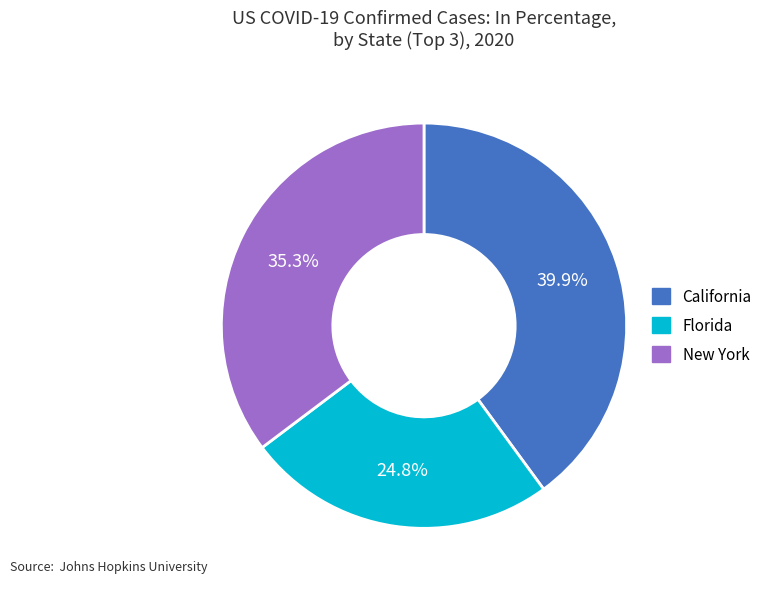

Is there any slice that represents more than half of the pie?

No